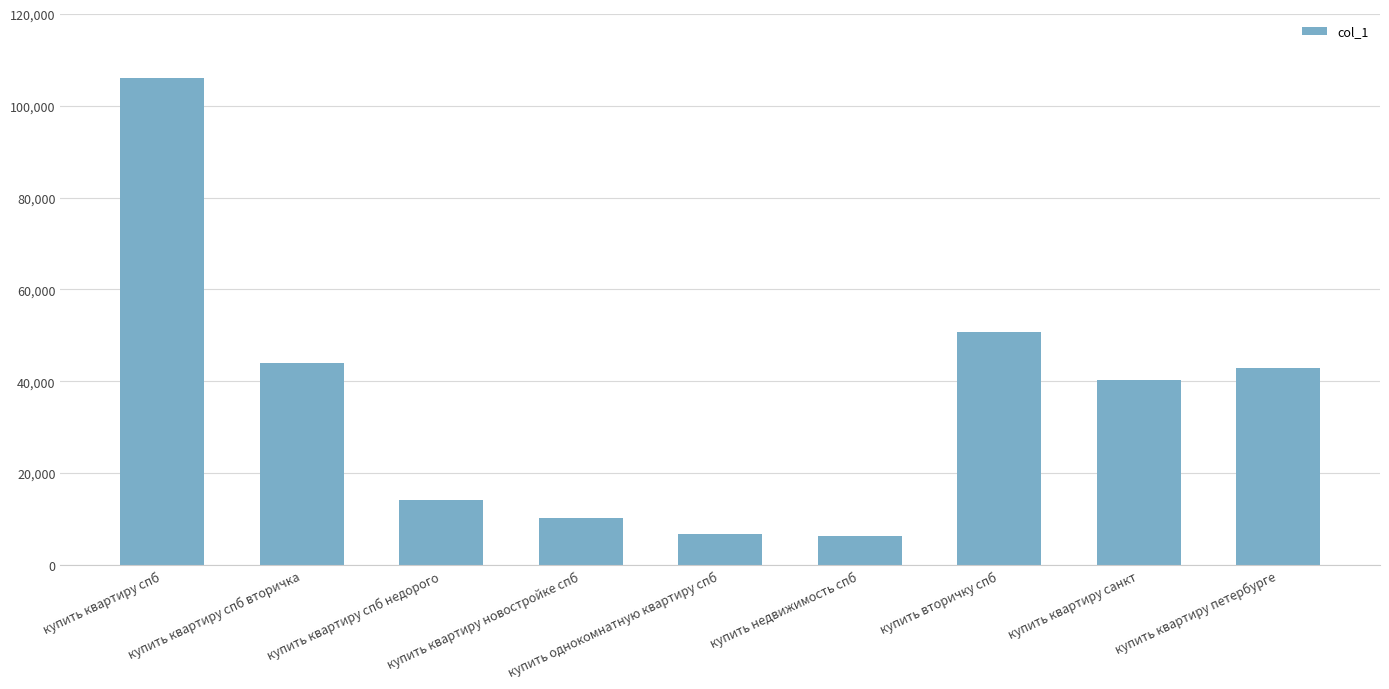

Are the bars horizontal?

No